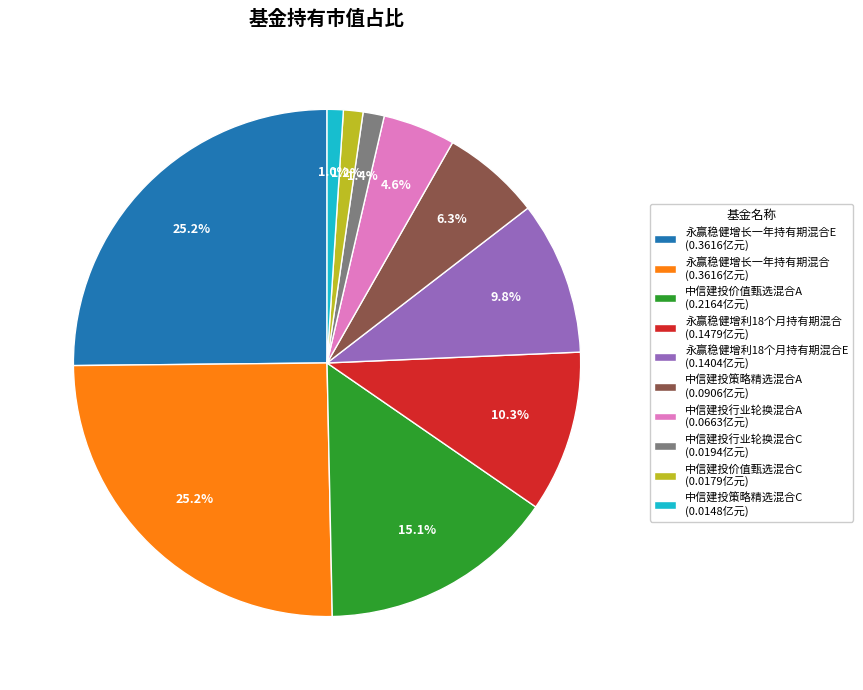

Does any single category account for the majority?

No